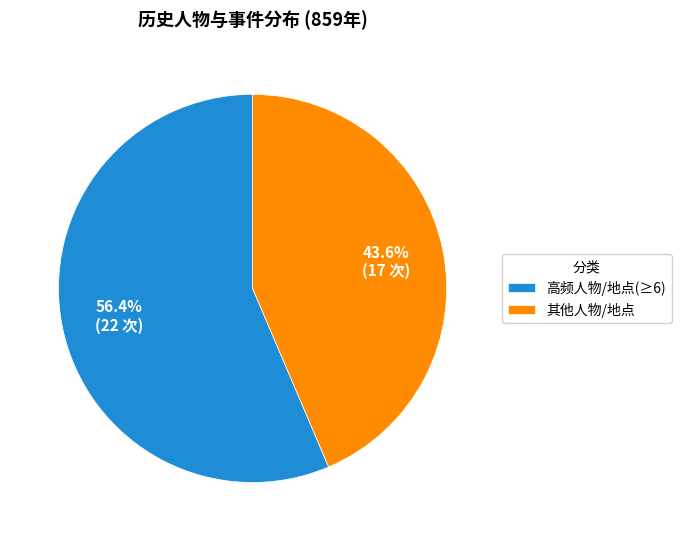

How many slices are in this pie chart?

2